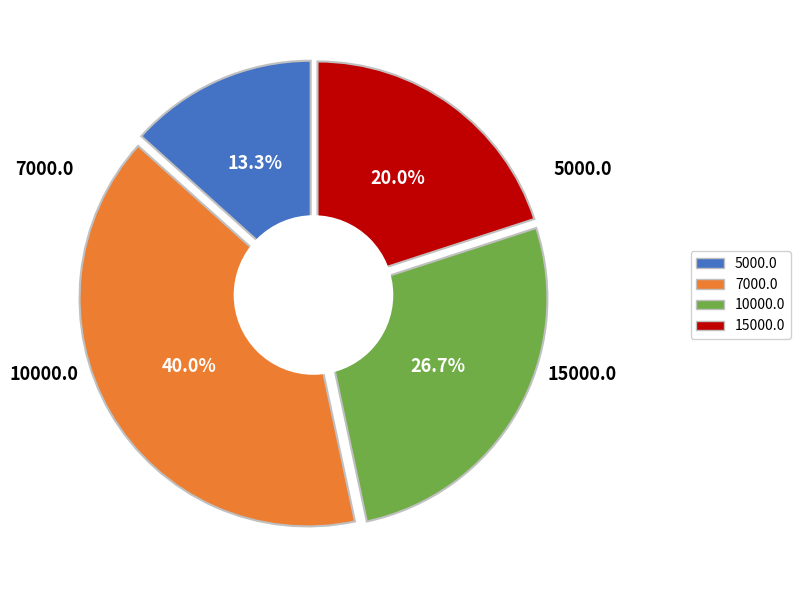

To the nearest percent, what is the combined percentage of 15000.0 and 10000.0?

47%